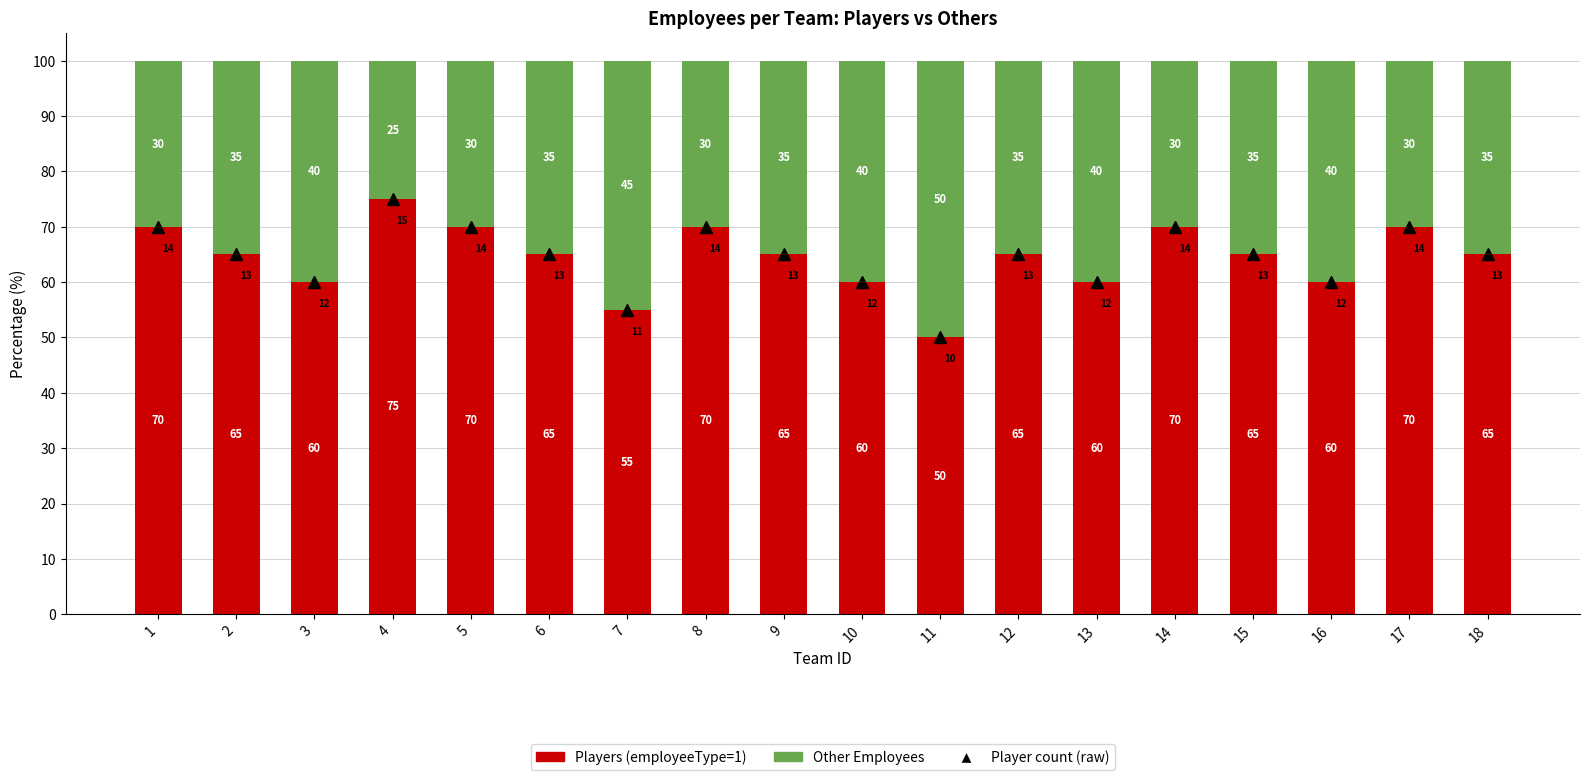

How many Players (employeeType=1) values are between 60 and 70?

15